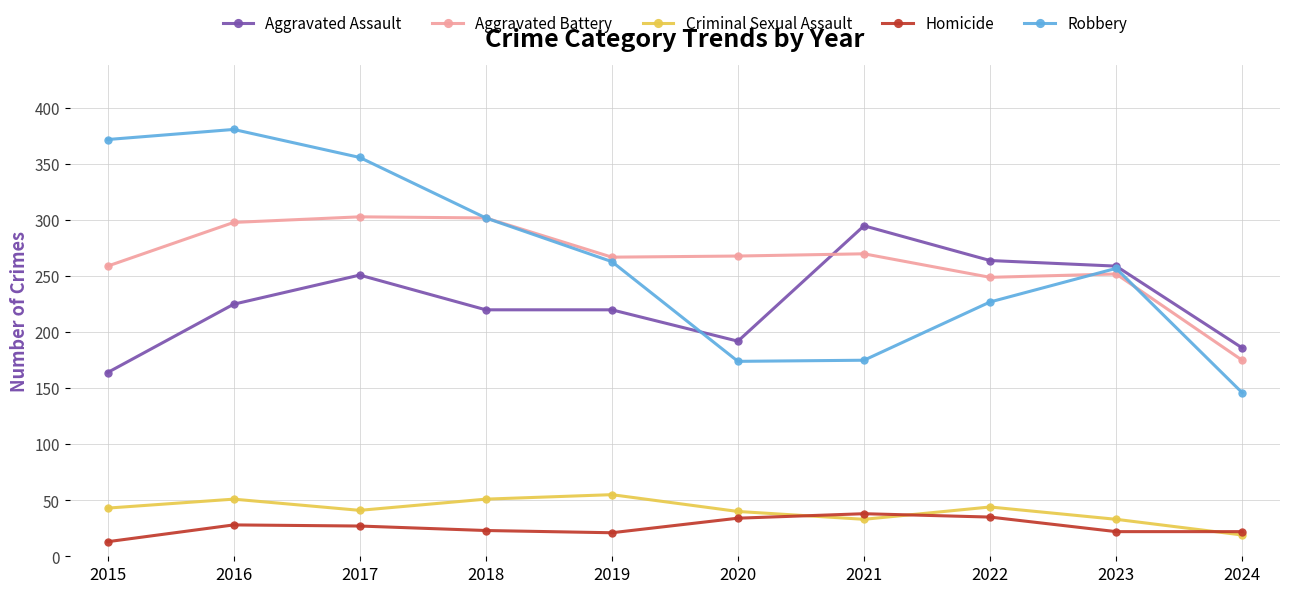

What is the value of the Robbery point at the 7th from the left?

175